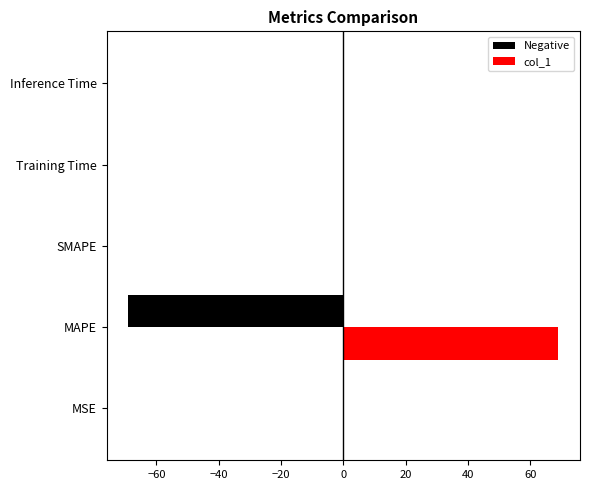

Which label corresponds to the largest value in the chart?

MAPE